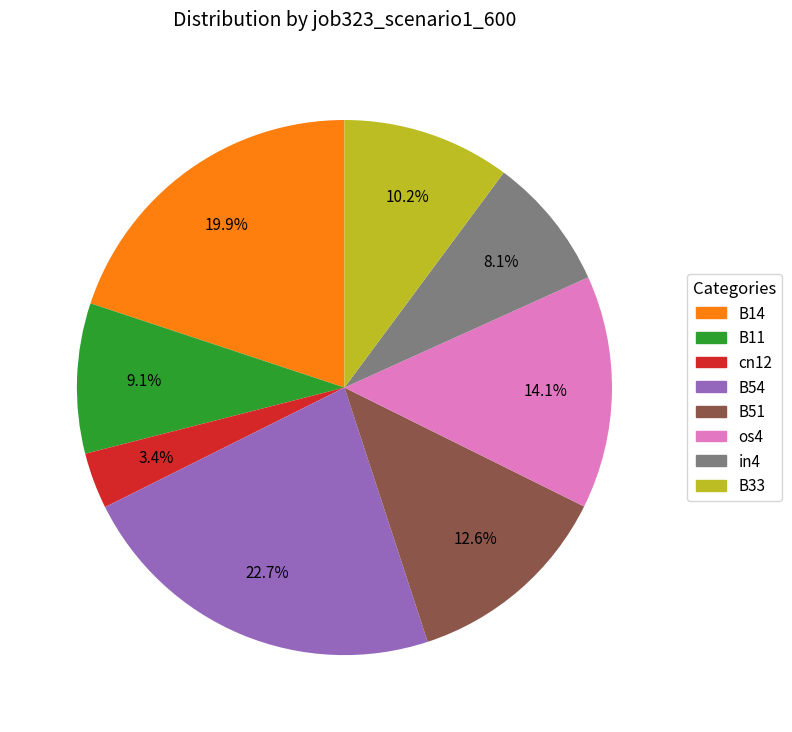

Between B33 and B14, which is larger?

B14